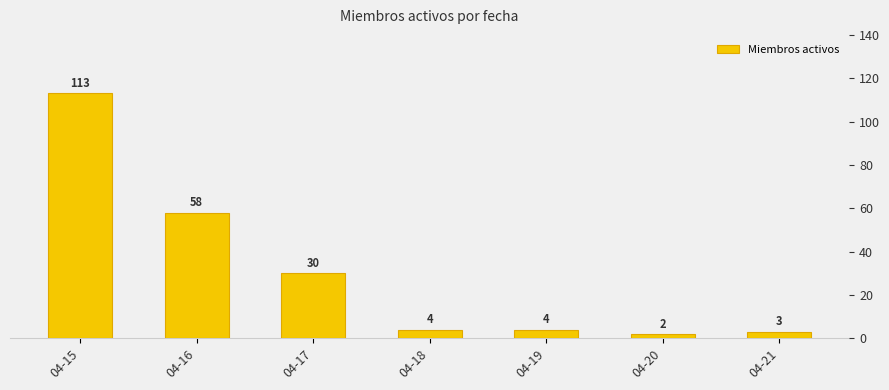

What is the change in value from 04-16 to 04-20?

-56